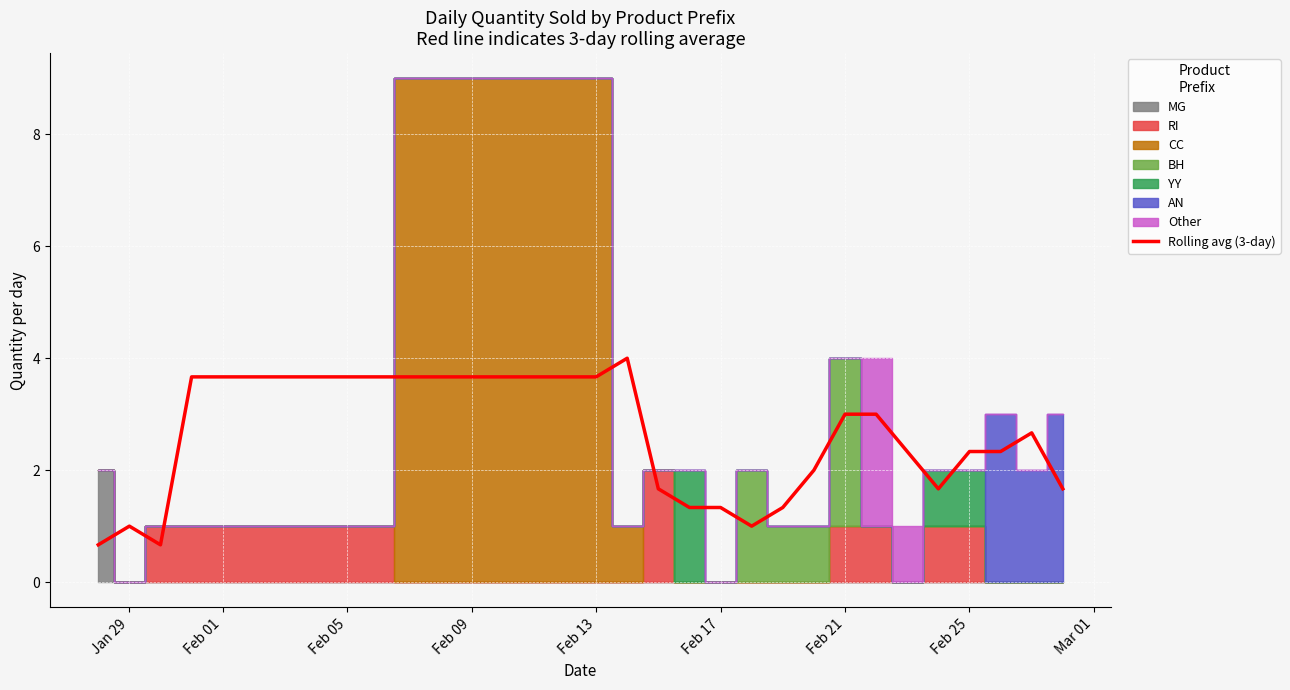

The Rolling avg (3-day) series shows 1.3 at Feb 17. True or false?

True